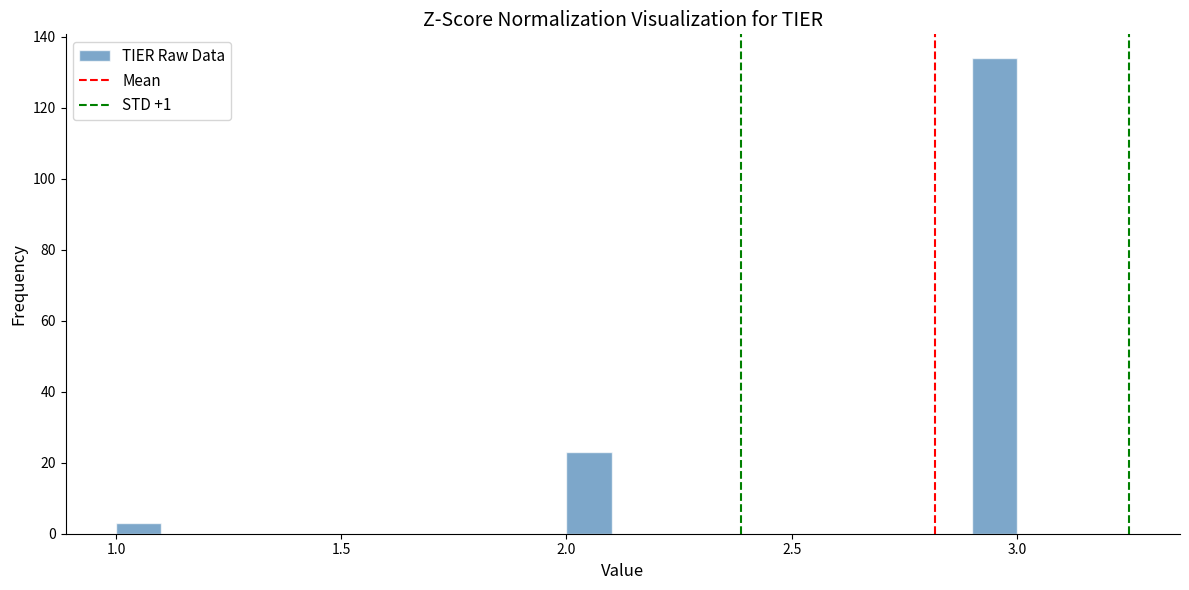

Read against the x-axis, roughly where is the centre of the tallest bar?

2.95